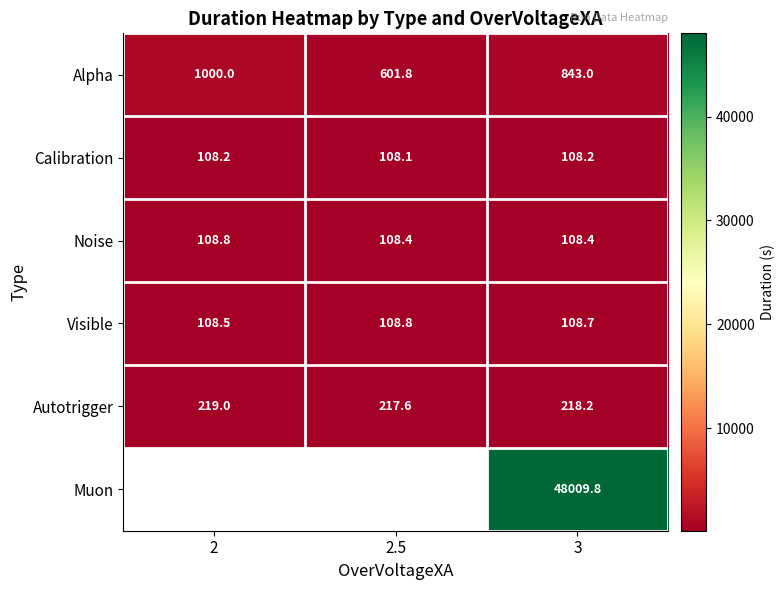

Between 2 and 2.5, which is larger?

2